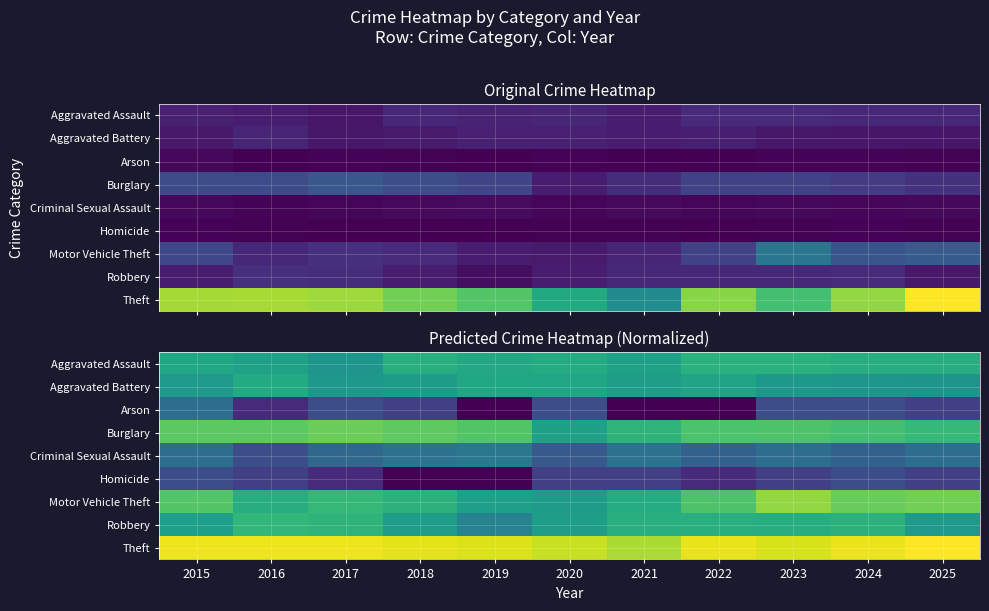

Which has a higher value, 2022 or 2015?

2022